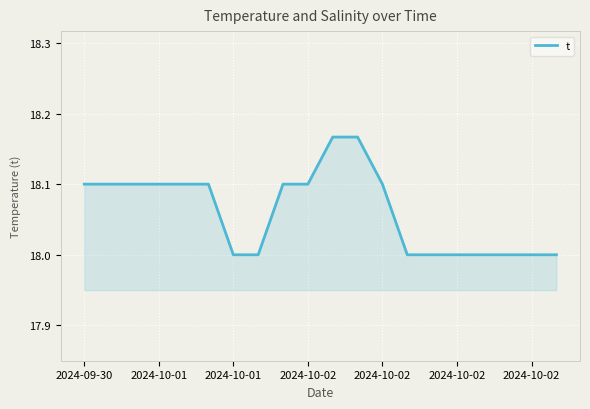

What is the smallest value displayed?

18.0